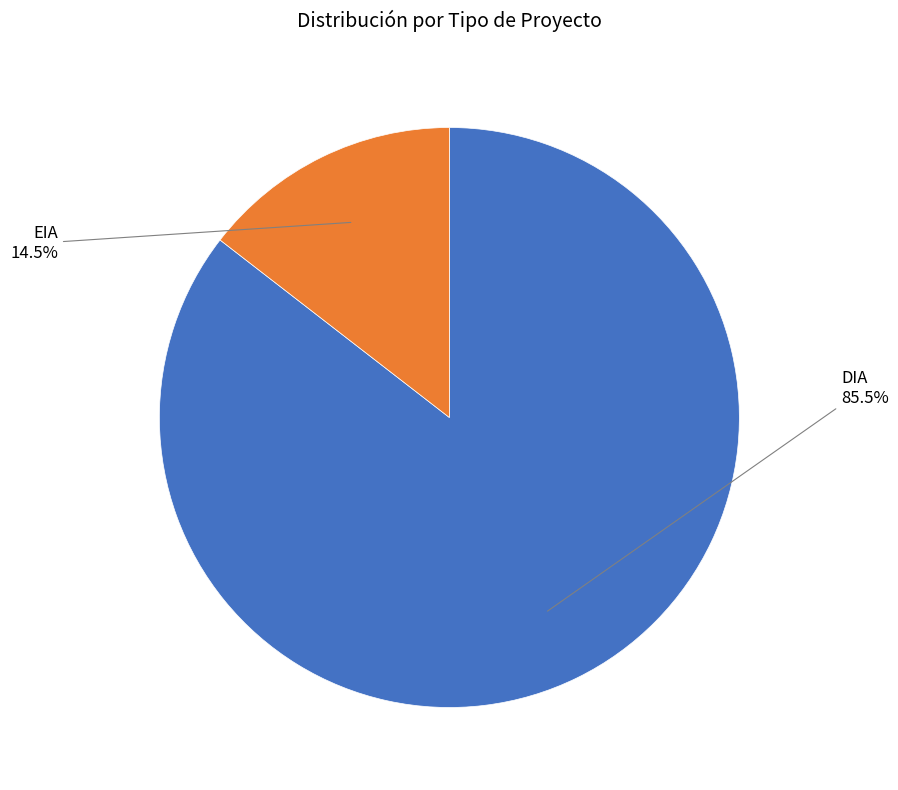

Is there a majority slice in this chart?

Yes